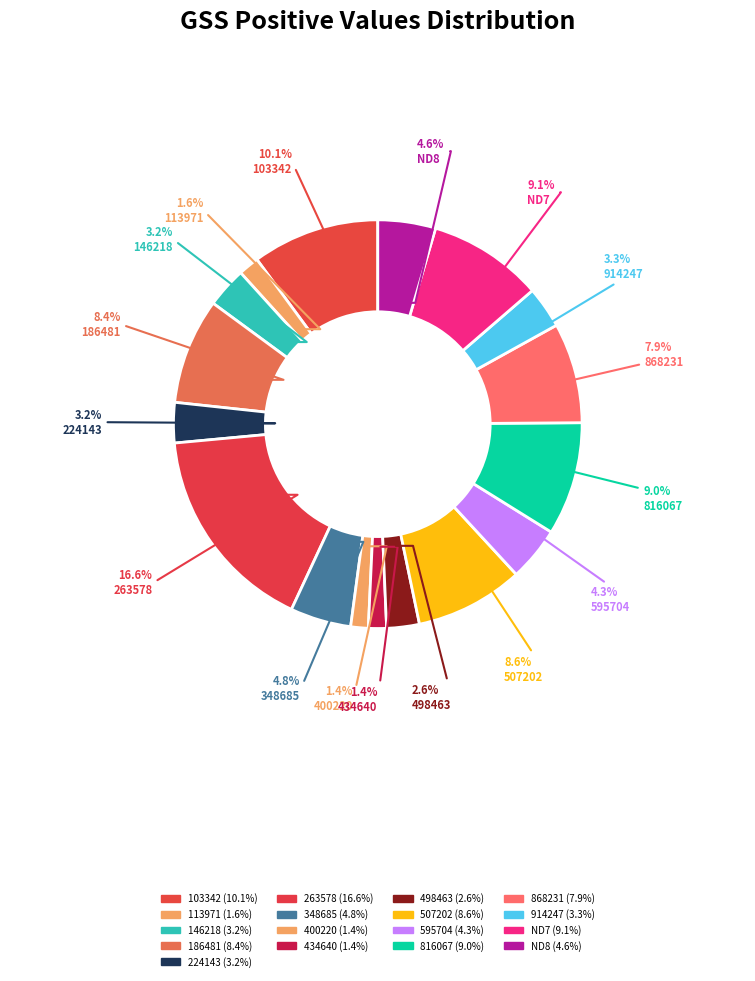

How many slices are in this pie chart?

17